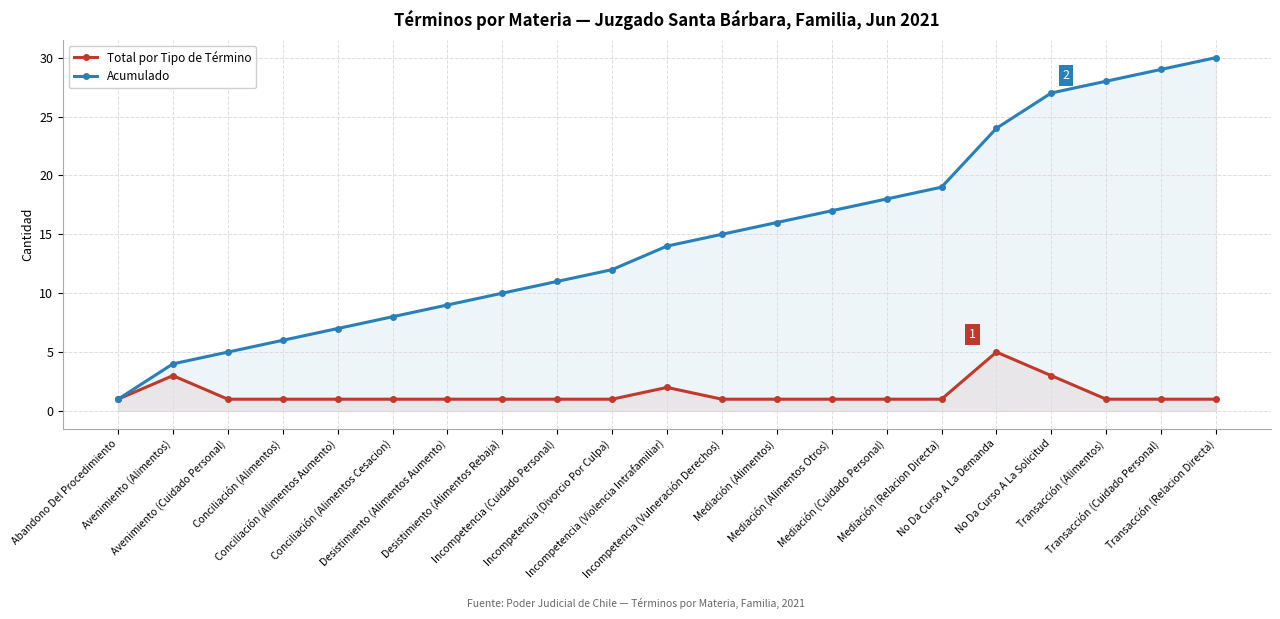

What are all the series names shown in the legend?

Total por Tipo de Término, Acumulado